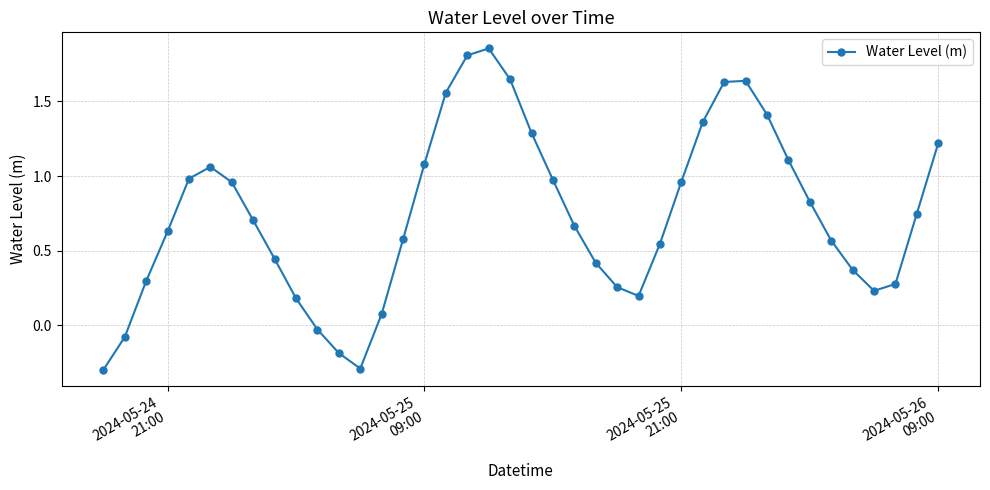

What is the difference between the maximum and minimum values?

2.2